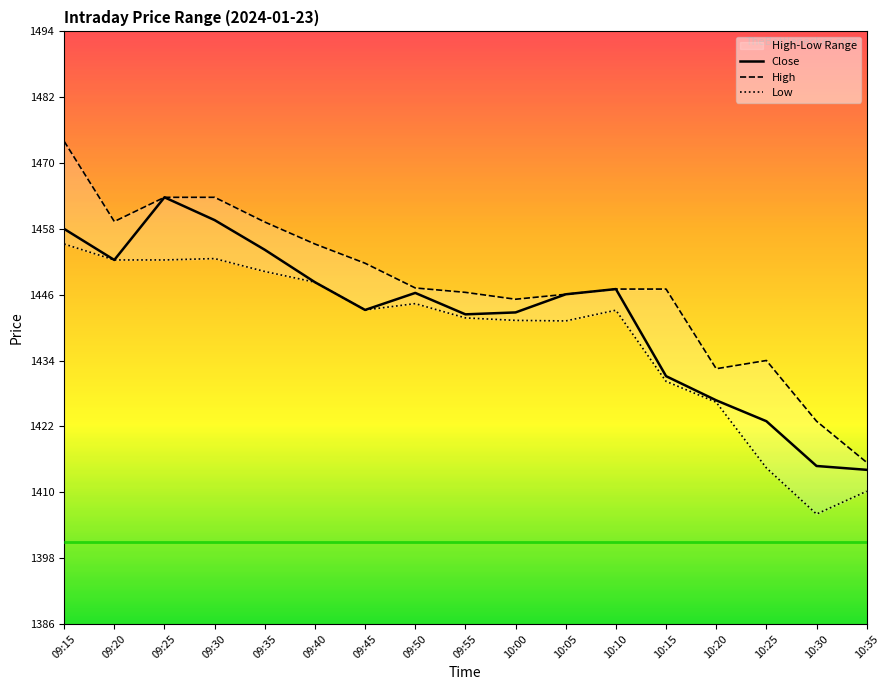

Which series has the widest spread of values?

High